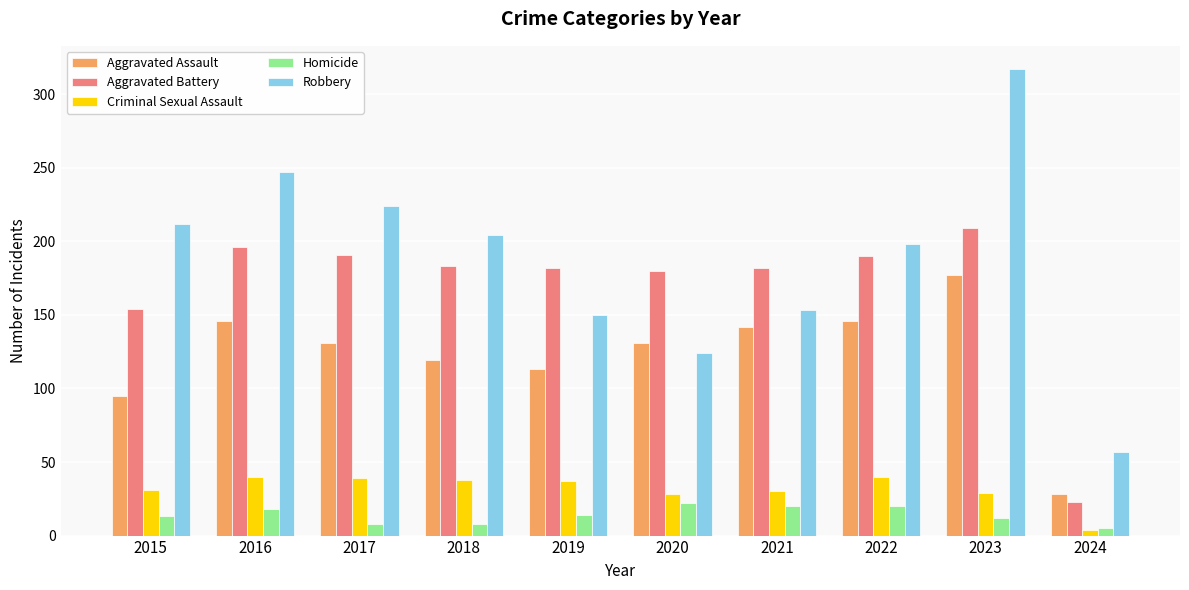

How many groups of bars are there?

10